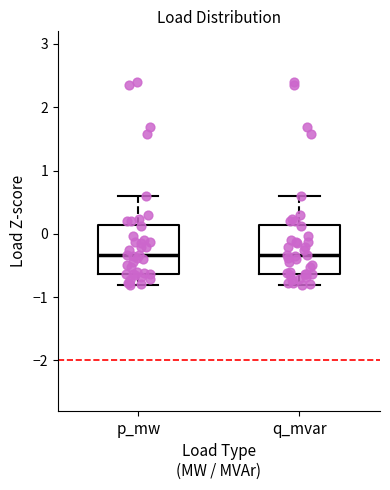

Where does the upper whisker of the box for q_mvar end on the y-axis? The values are not printed on the chart, so give them approximately, as read against the axis.

0.6